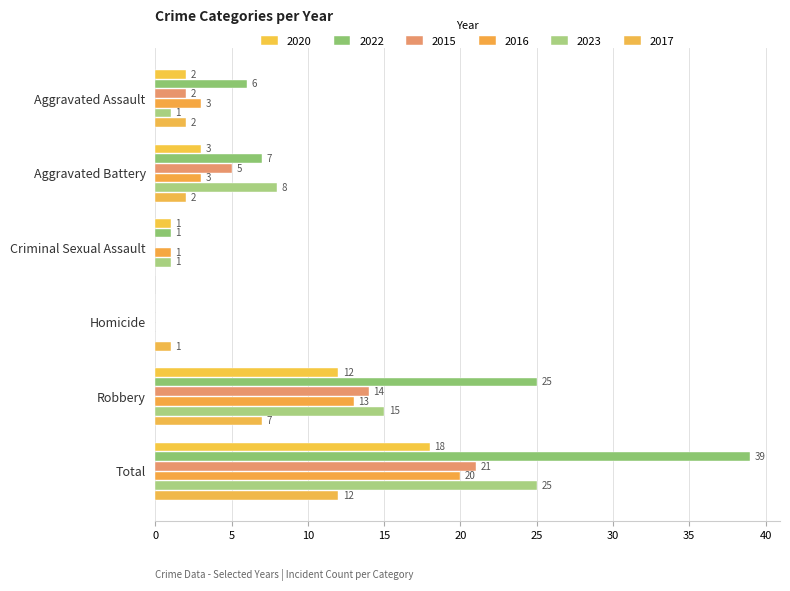

How many values in 2017 are above zero?

5